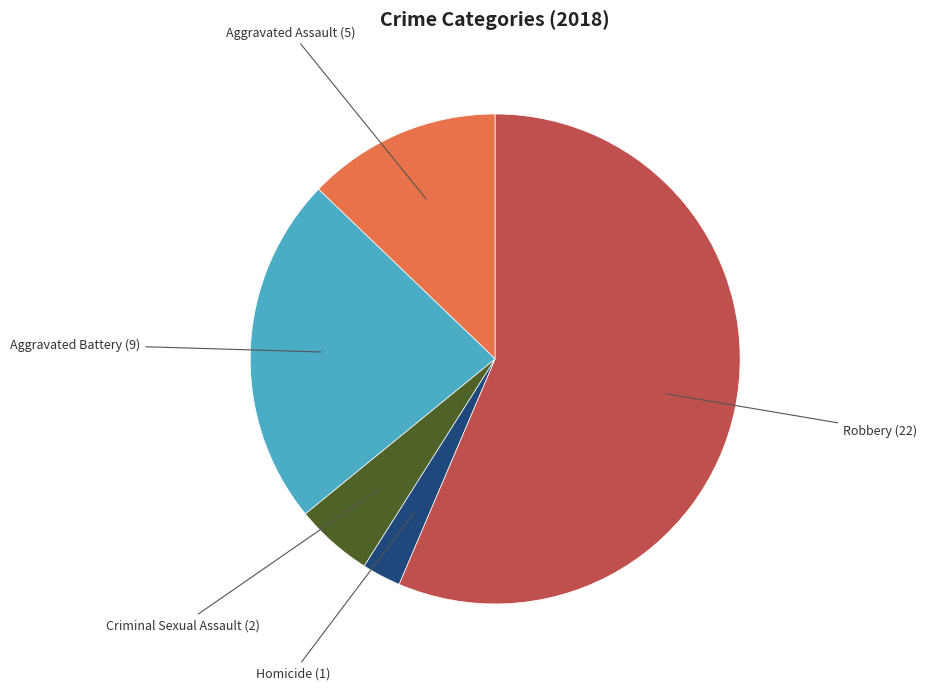

Is there a majority slice in this chart?

Yes